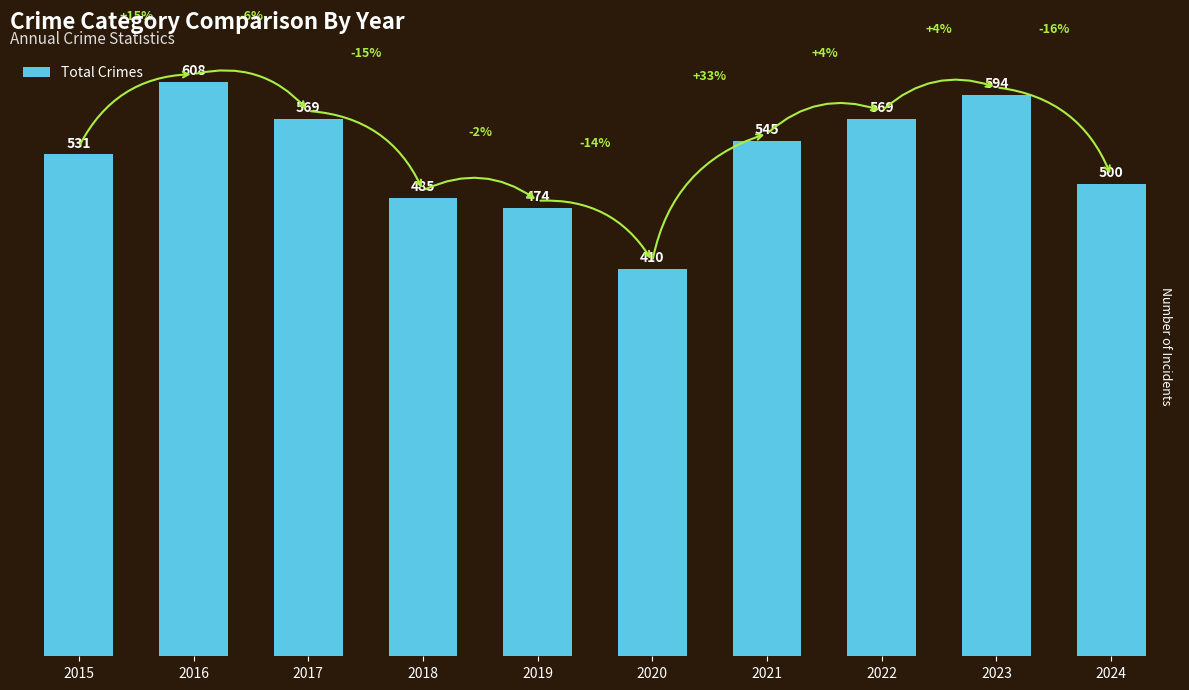

Is it true that the value at 2022 is 569?

True